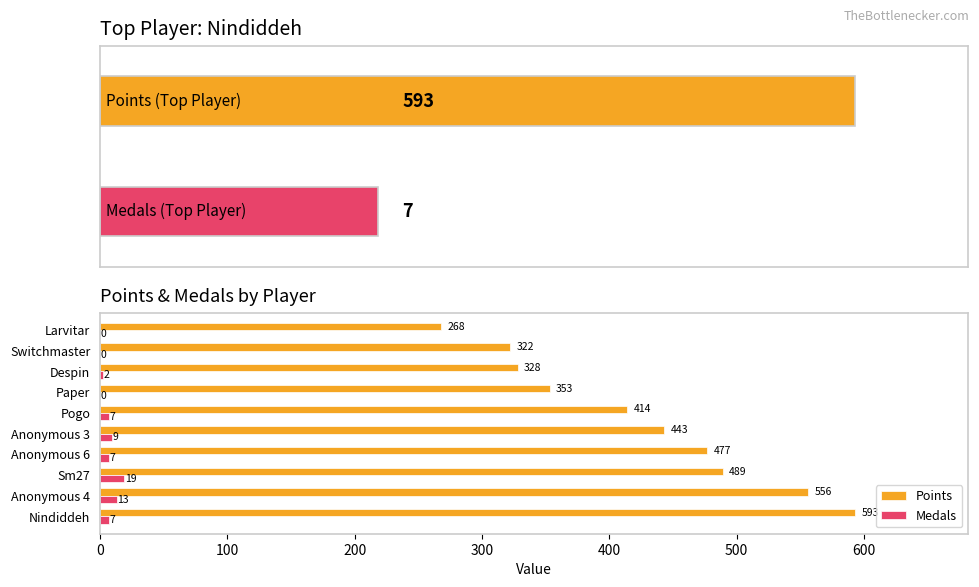

How many Medals values are between 0 and 9?

8